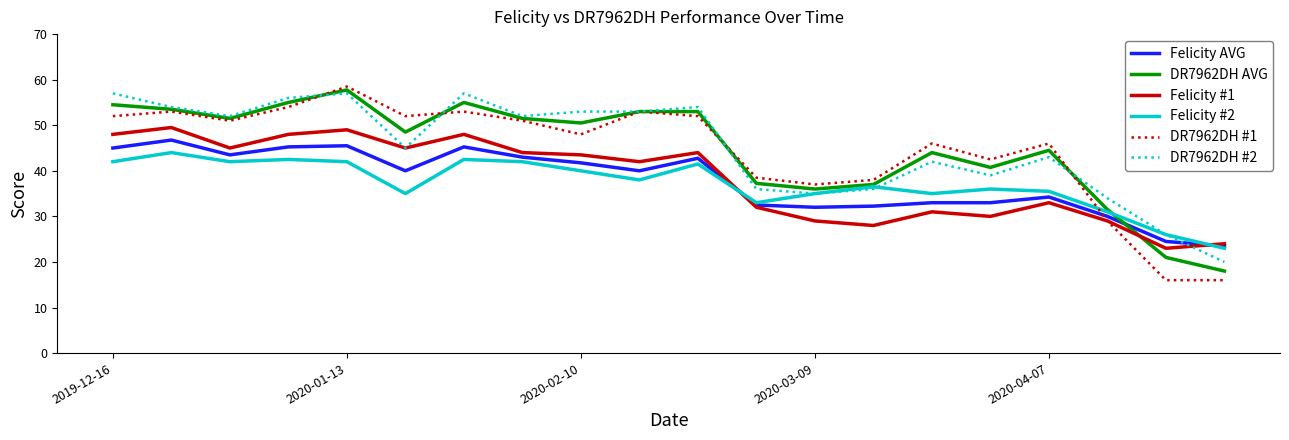

What is the minimum value shown in the chart?

16.0